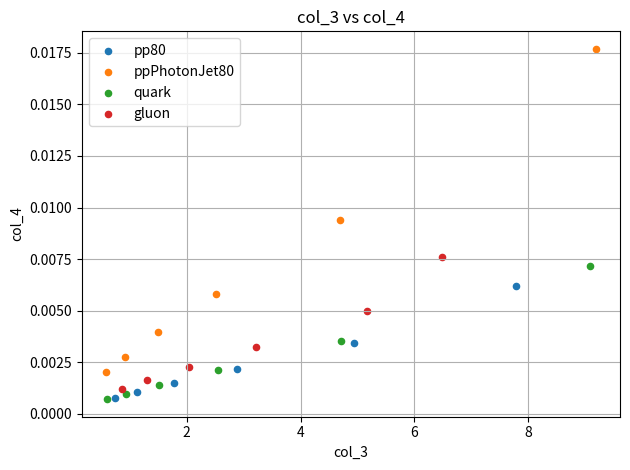

Which series has the largest Y range (max minus min)?

ppPhotonJet80